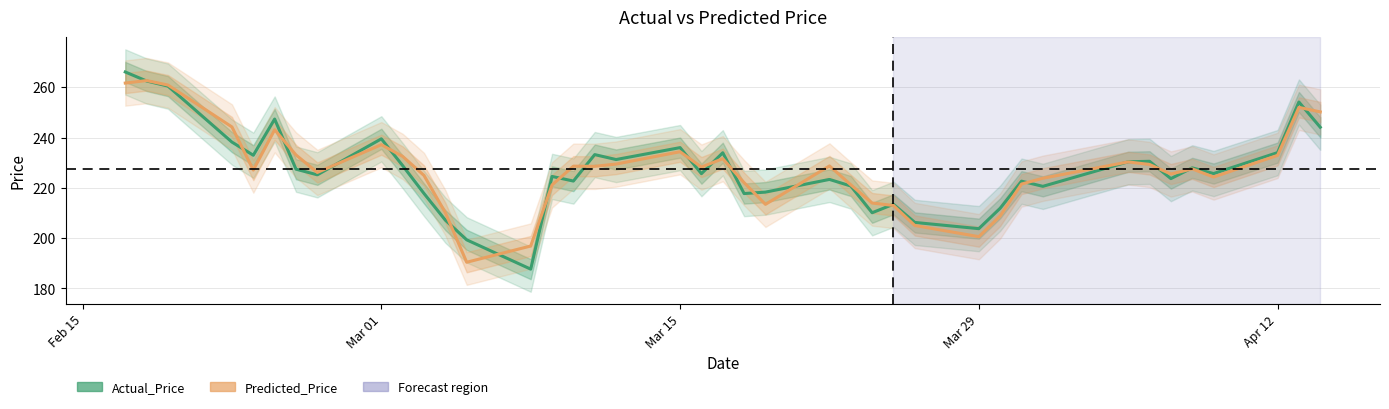

The value of Predicted_Price at Mar 29 is 200.6. True or false?

True